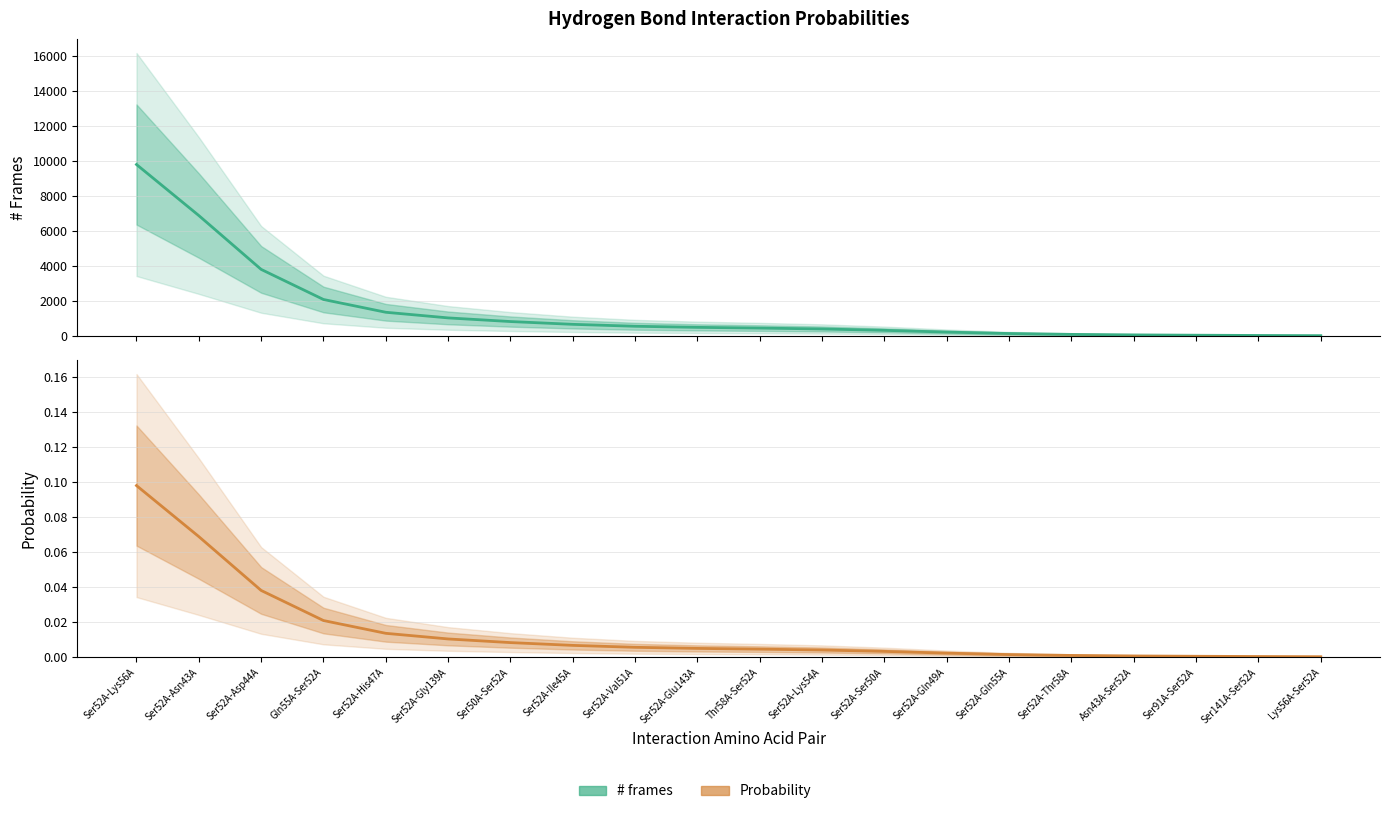

What is the difference between the highest and lowest values at Asn43A-Ser52A?

69.1